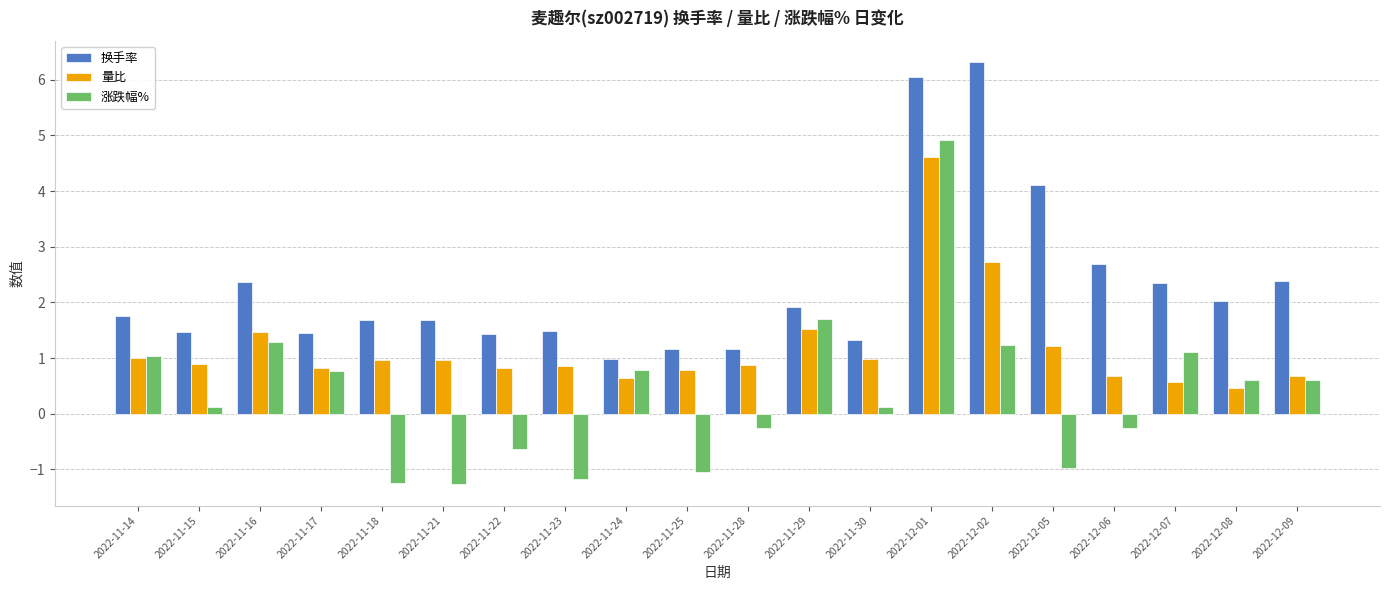

What is the greatest value displayed?

6.3